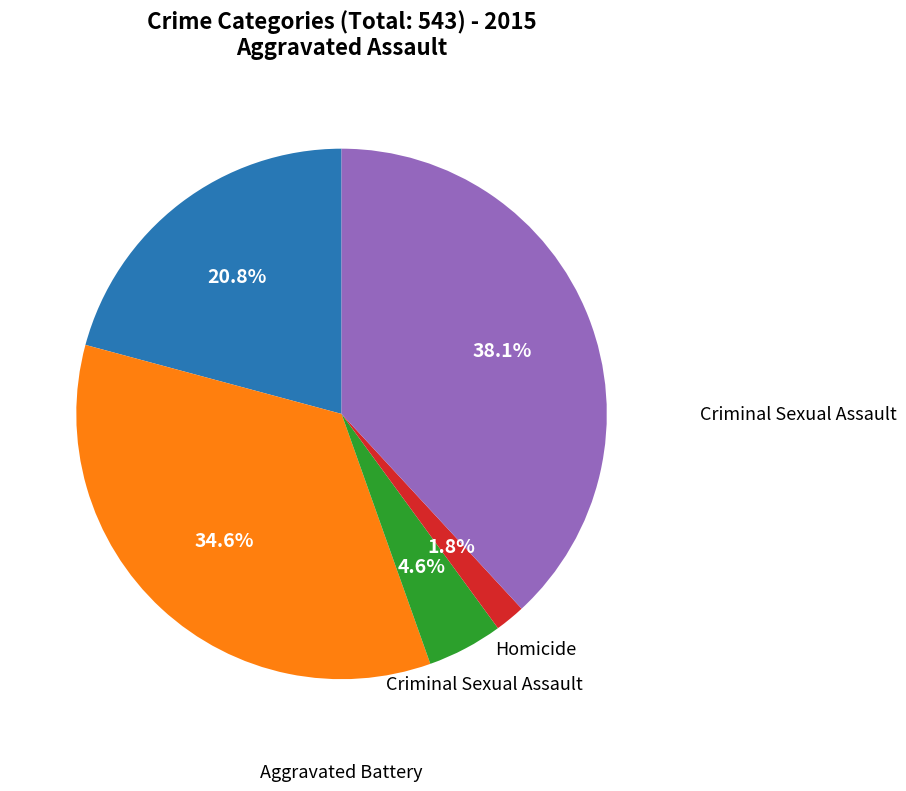

Is there a majority slice in this chart?

No